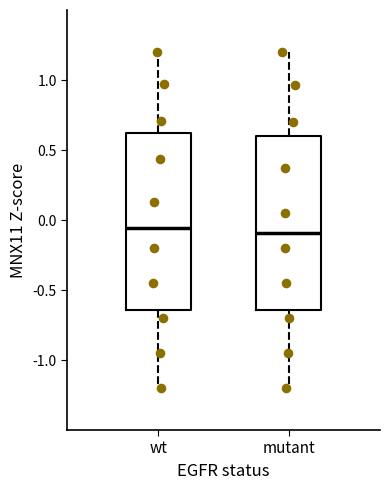

Reading left to right, transcribe this box plot: for each box, give where its median line is, the range the box spans, and where its two whiskers end, as read against the y-axis. The values are not printed on the chart, so give them approximately, as read against the axis.

wt: median -0.05, box -0.65 to 0.60, whiskers -1.20 to 1.20
mutant: median -0.10, box -0.65 to 0.60, whiskers -1.20 to 1.20